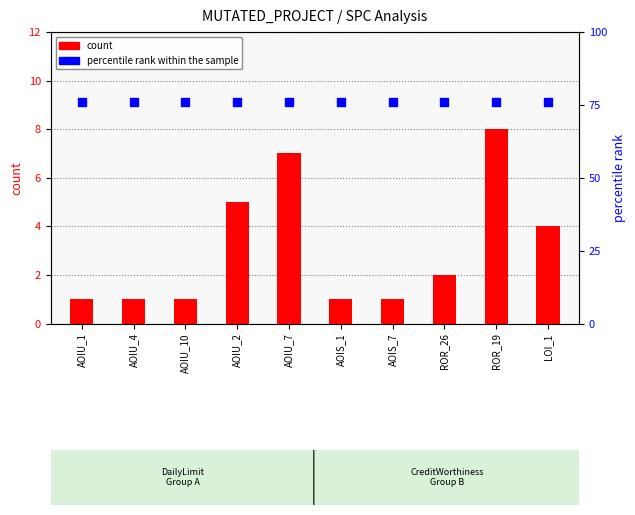

Is the value of count at AOIU_7 greater than the value of percentile rank within the sample at AOIU_2?

No